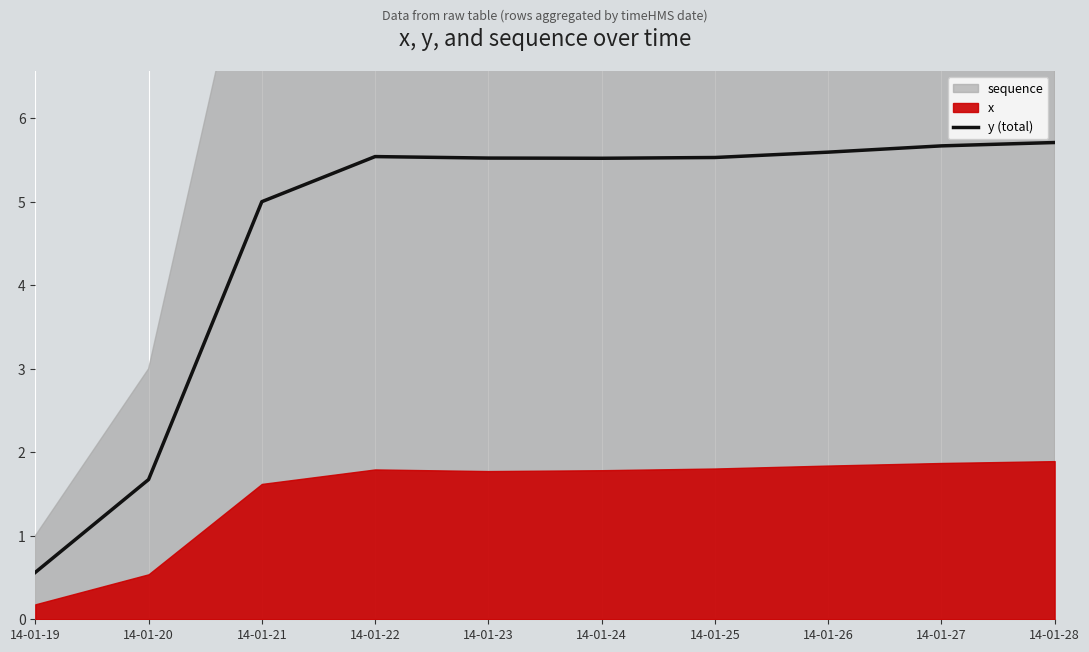

How many interior local peaks (higher than both neighbors) does the data have?

1